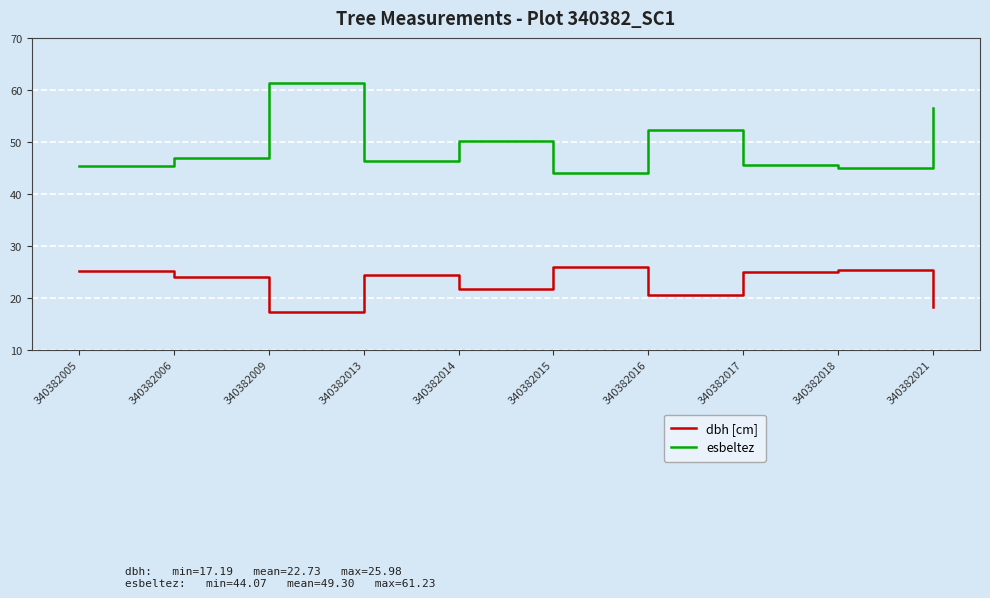

True or false: dbh [cm] has more than 2 points higher than both neighbors.

True